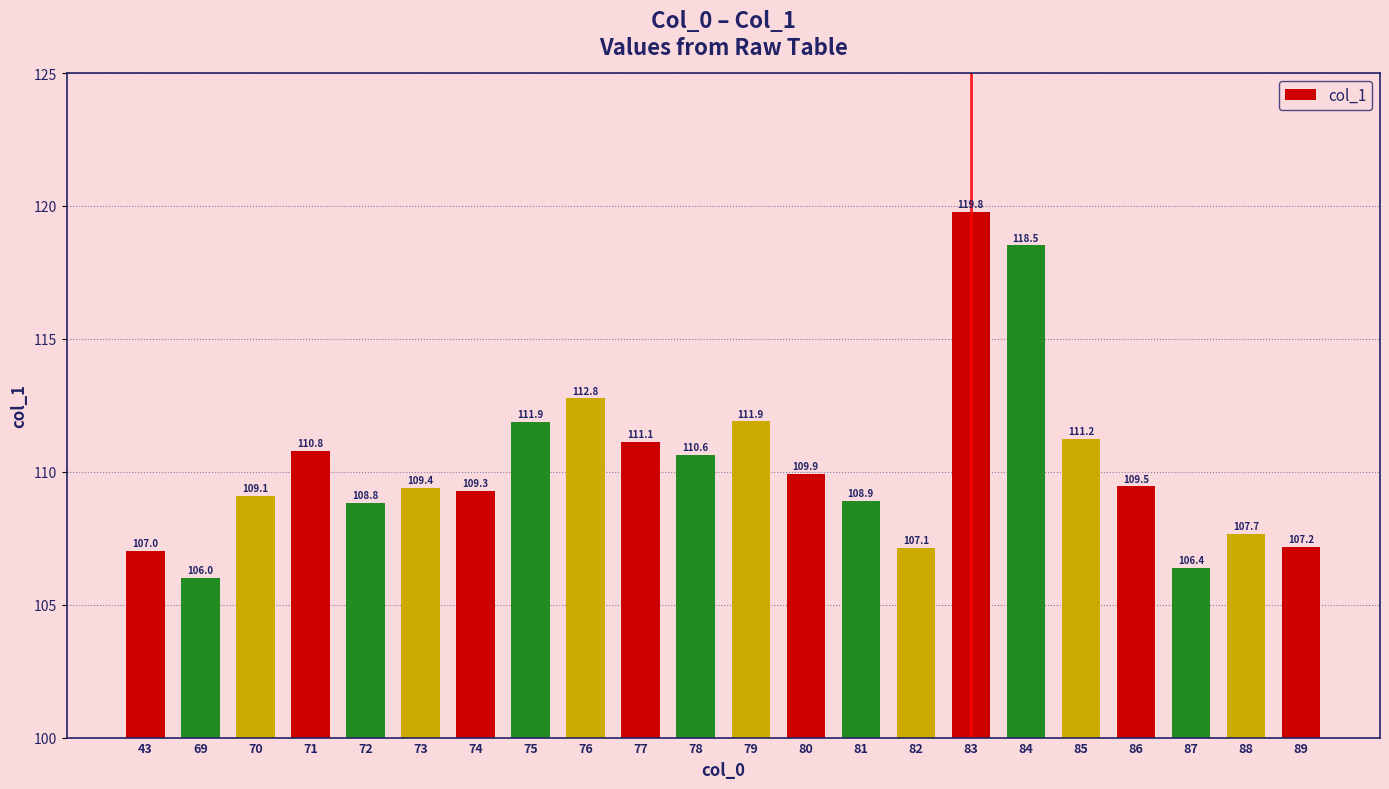

What is the difference between the maximum and second lowest values?

13.4